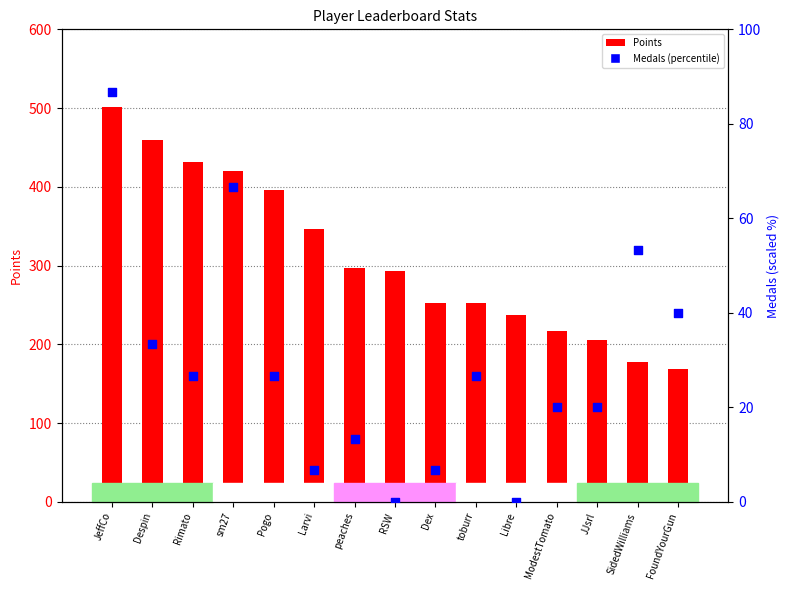

Is the value of Points at Libre greater than the value of Medals (percentile) at Dex?

Yes